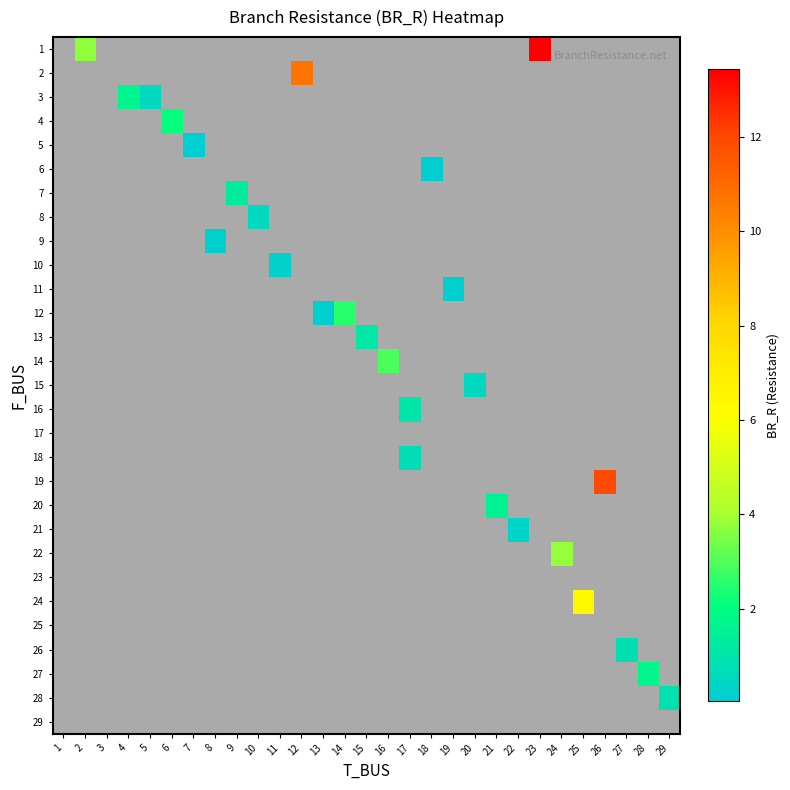

Count the number of data series in this chart.

29